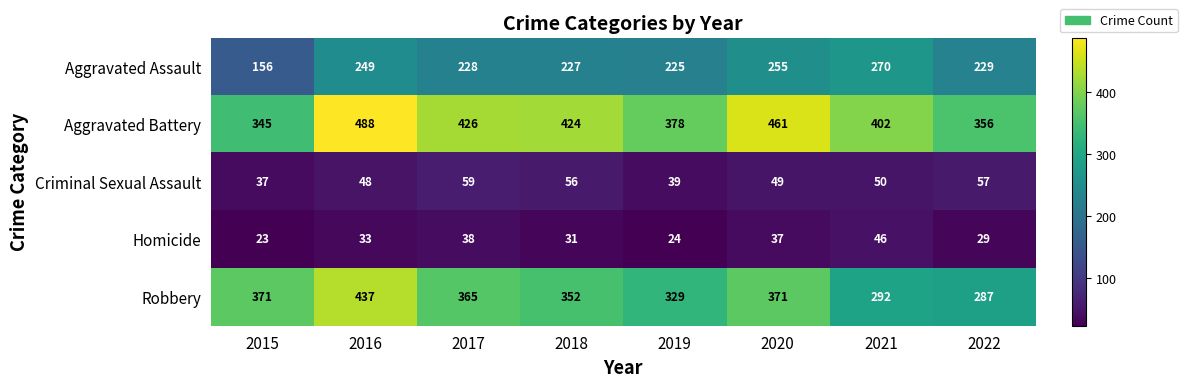

List the series in order of their peak value, highest first.

Aggravated Battery, Robbery, Aggravated Assault, Criminal Sexual Assault, Homicide